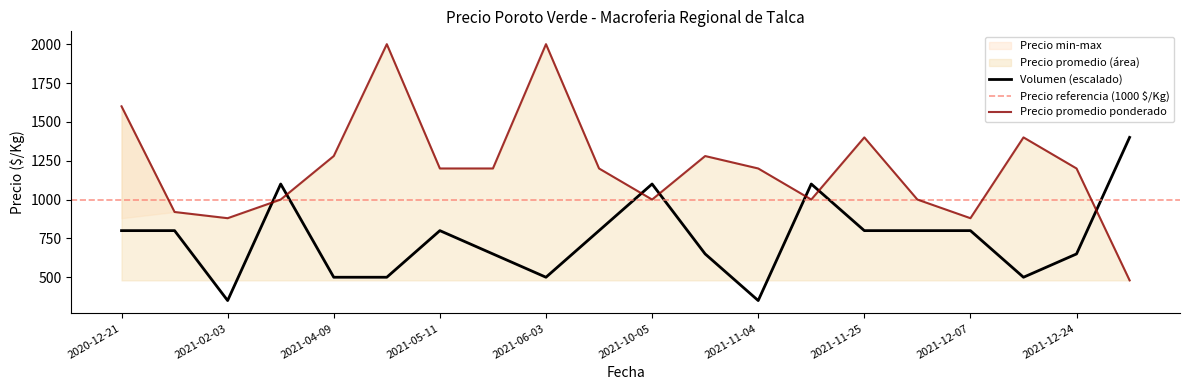

True or false: Volumen and Precio maximo cross at least once.

True